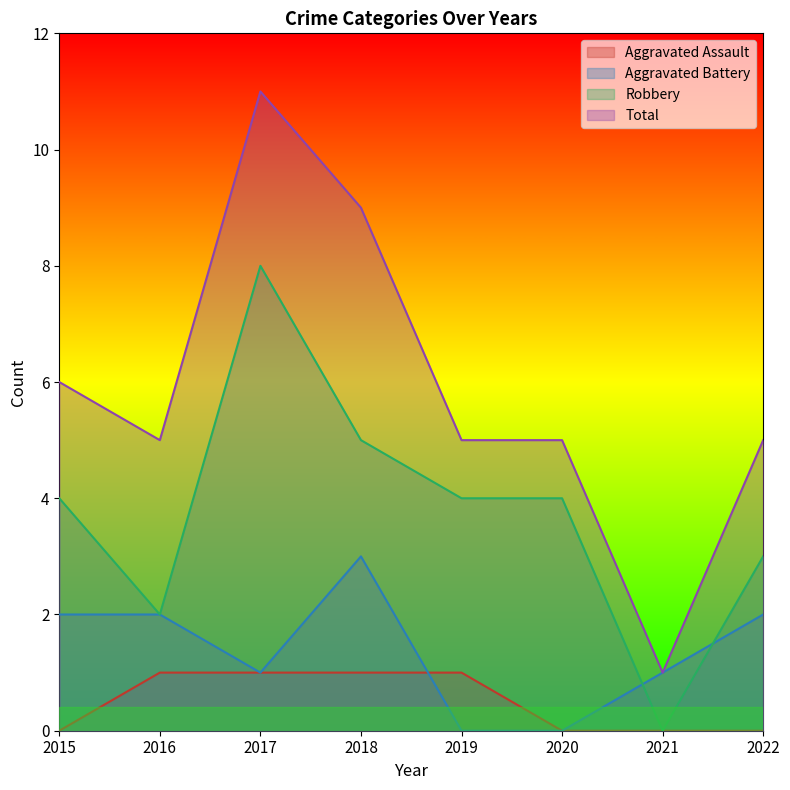

Which series has the largest total across all categories?

Total